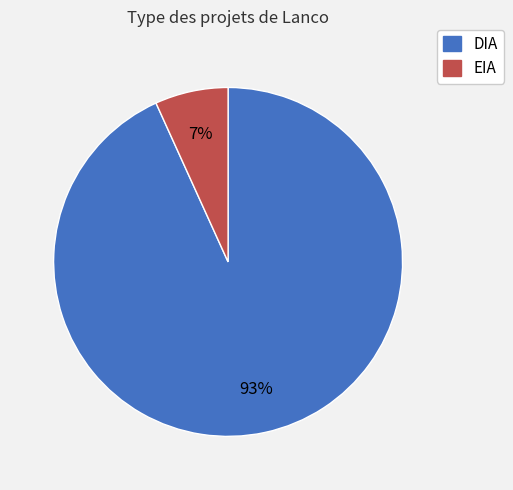

Is the sum of EIA and DIA greater than half?

Yes